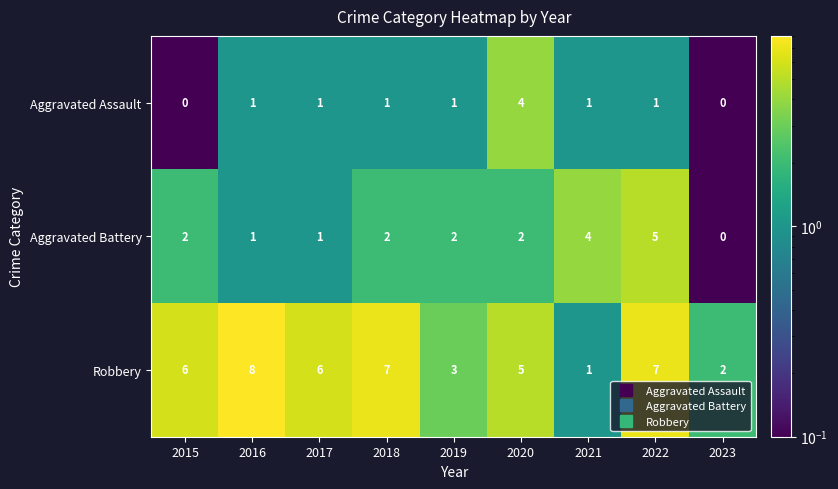

What is the greatest value displayed?

8